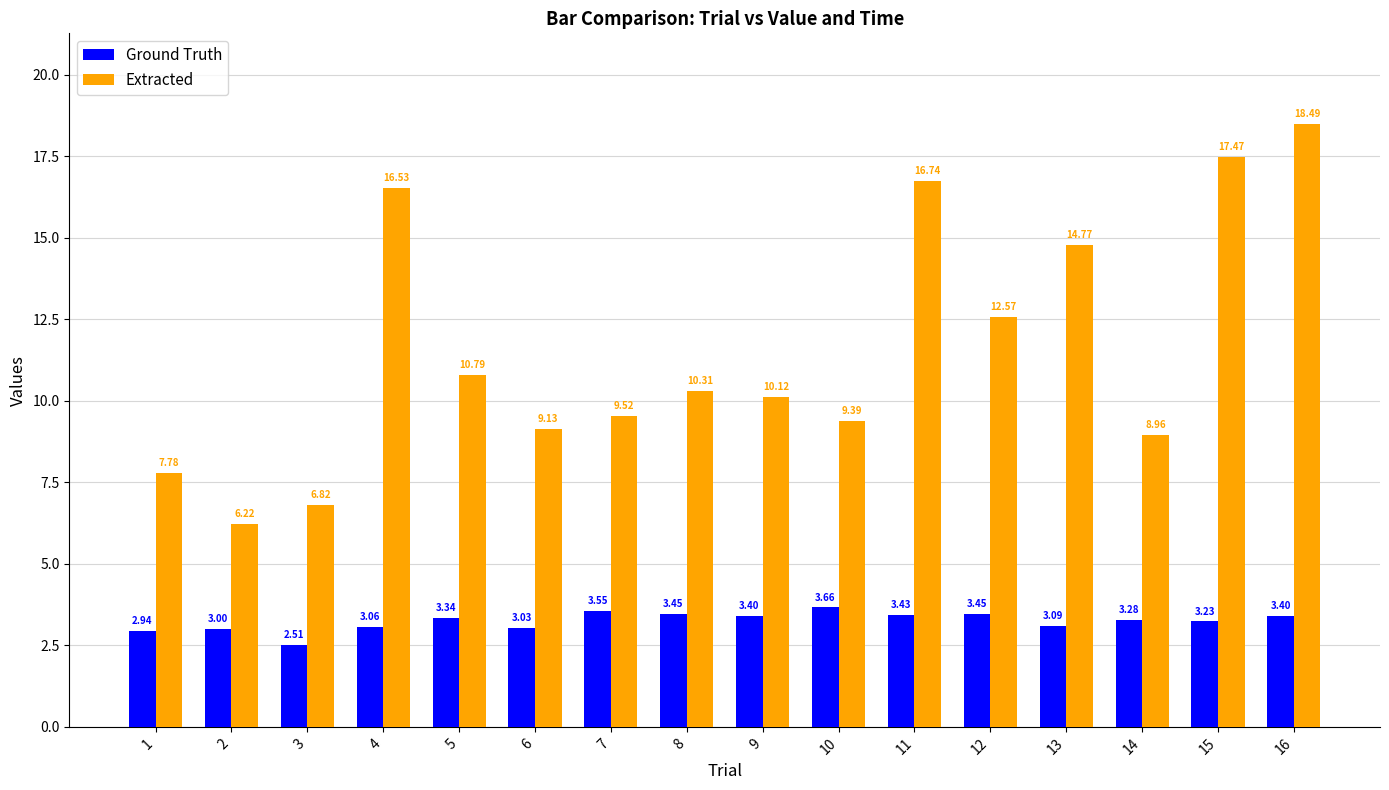

What is the sum of the Extracted values at 16 and 11?

35.2